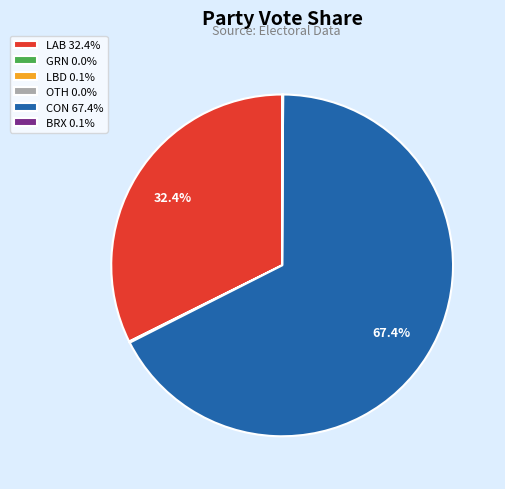

To the nearest percent, what is the average slice percentage?

17%